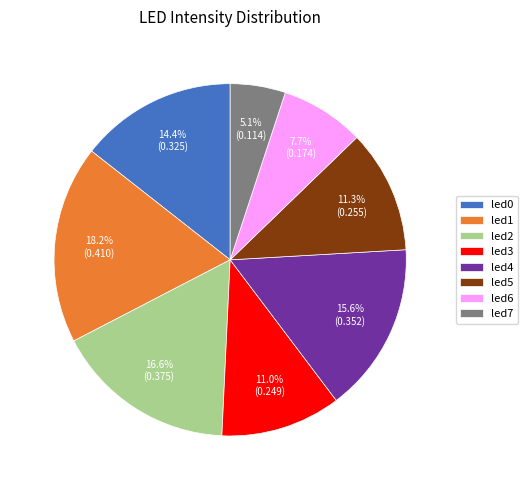

Count the number of slices in the pie.

8